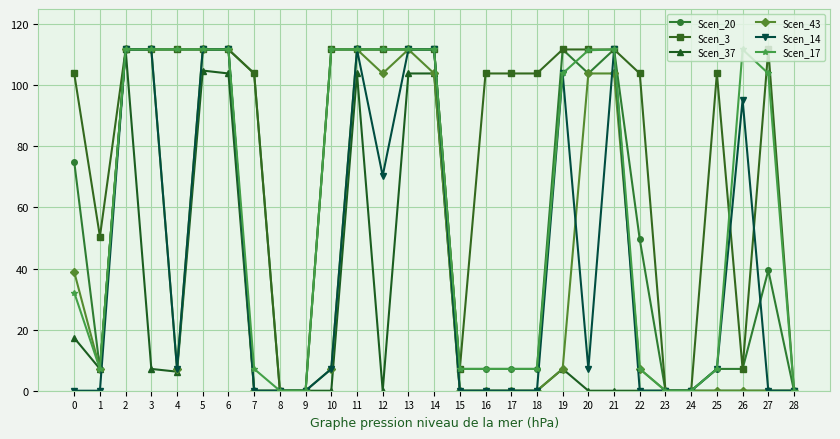

How many data points in Scen_3 are above 103?

21